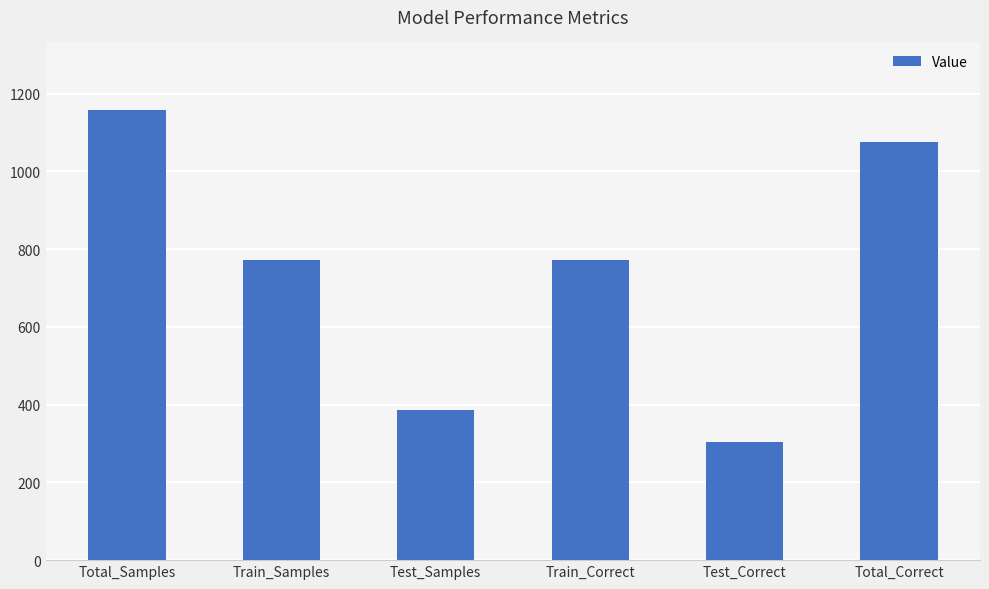

How many data points are less than 771?

2